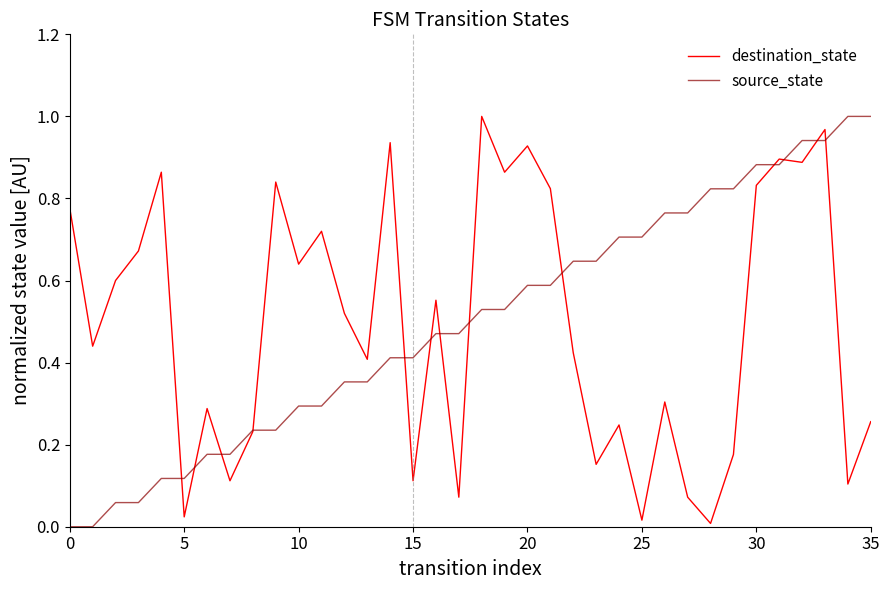

What are all the series names shown in the legend?

destination_state, source_state